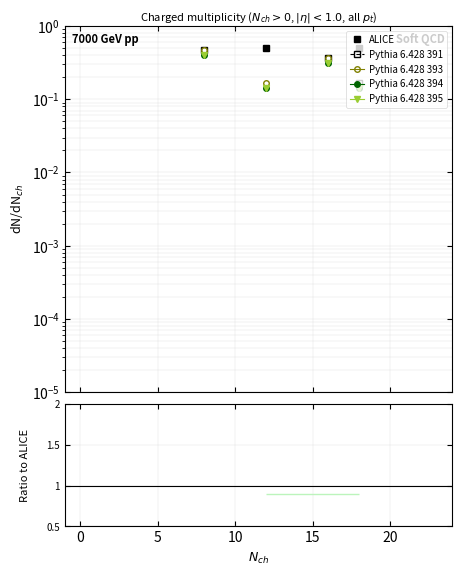

Rank the series by their average value, from highest to lowest.

ALICE, Pythia 6.428 391, Pythia 6.428 393, Pythia 6.428 394, Pythia 6.428 395